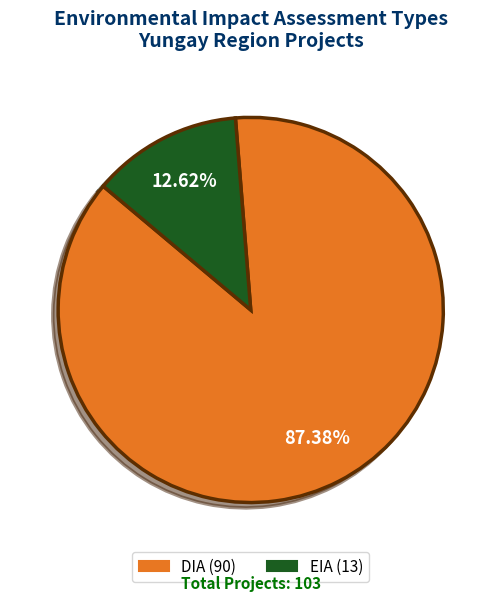

How much of the chart is everything except DIA?

12.6%